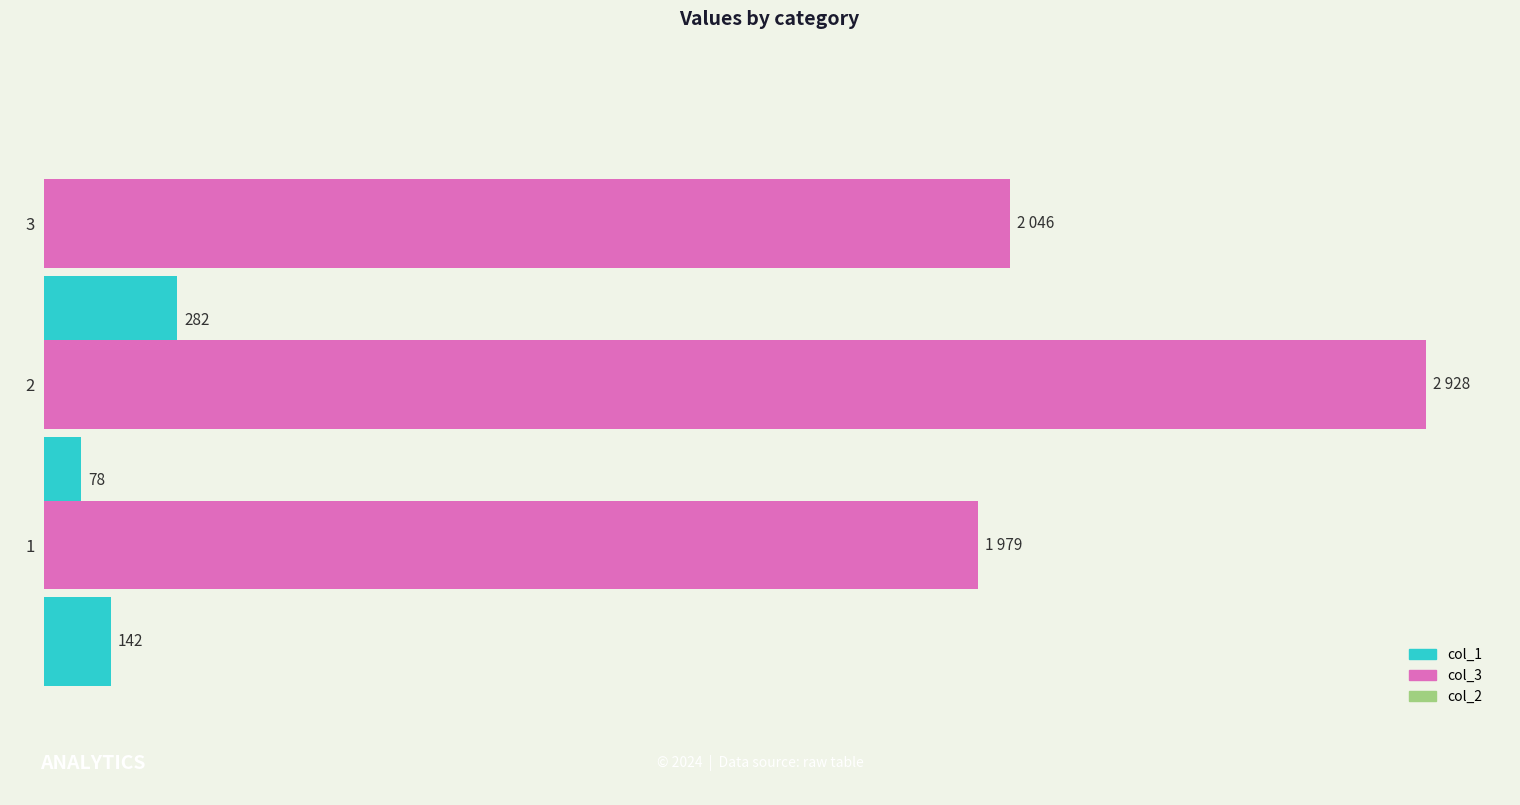

Which series has the largest total across all categories?

col_3